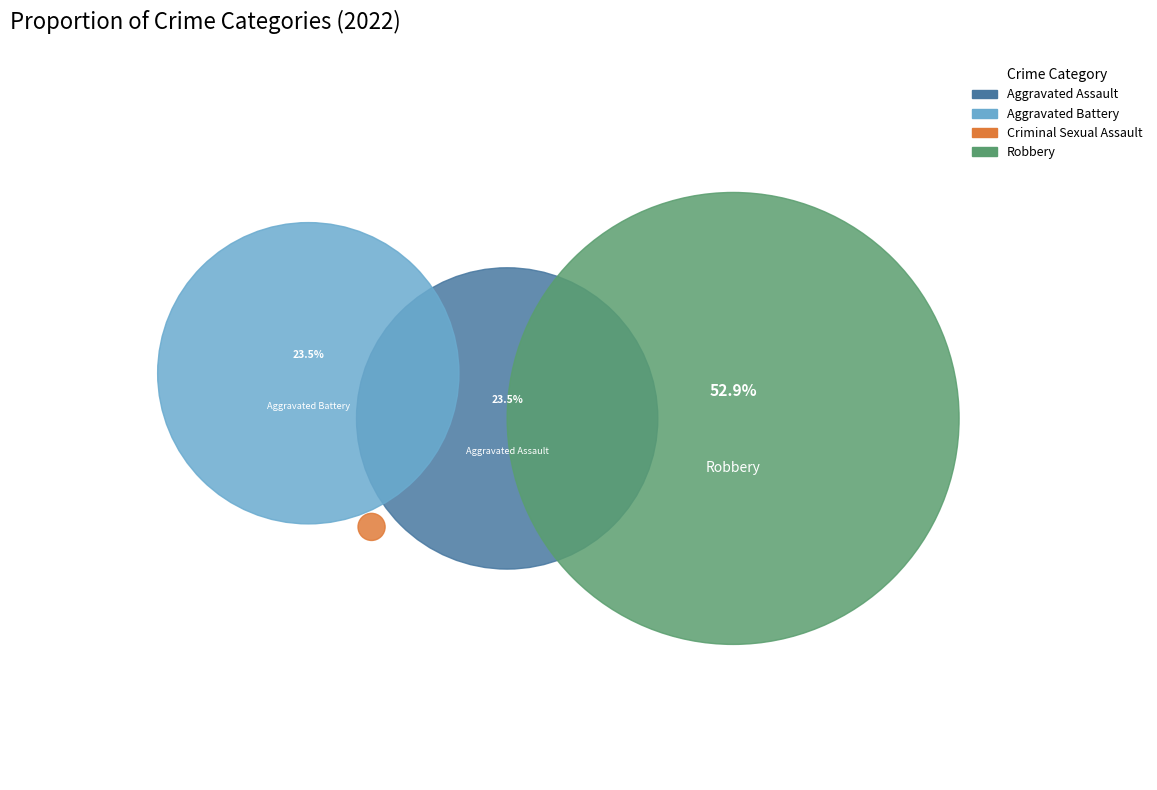

Count the number of slices in the pie.

4